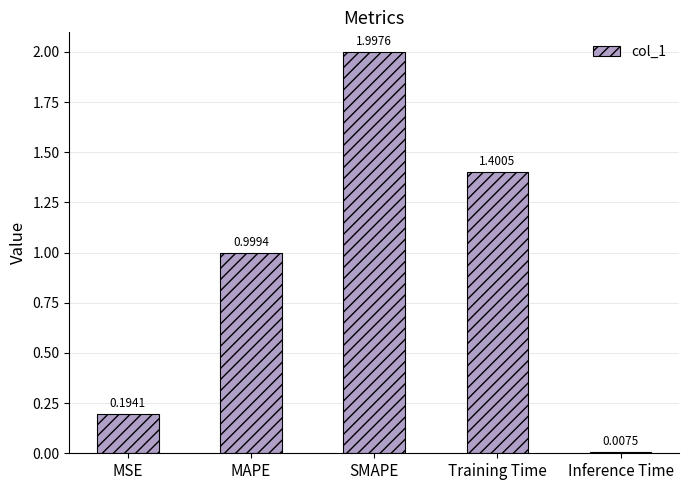

Does the chart contain any negative values?

No